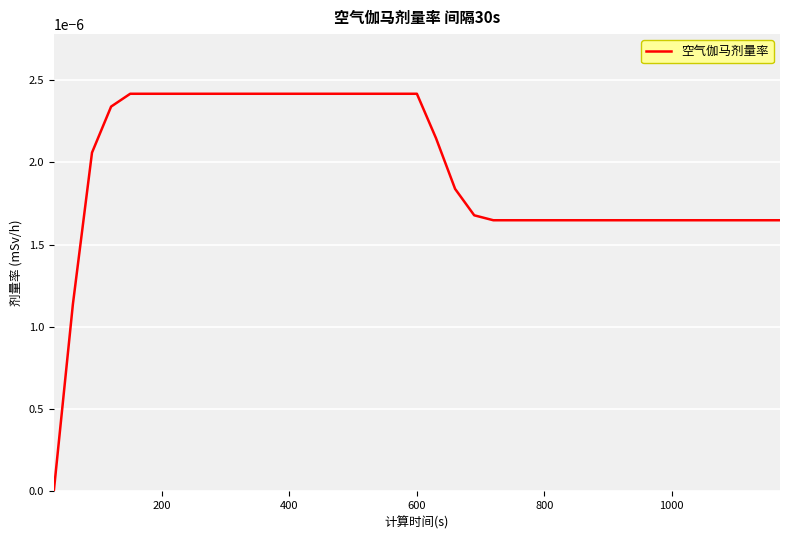

Count the number of data series in this chart.

1